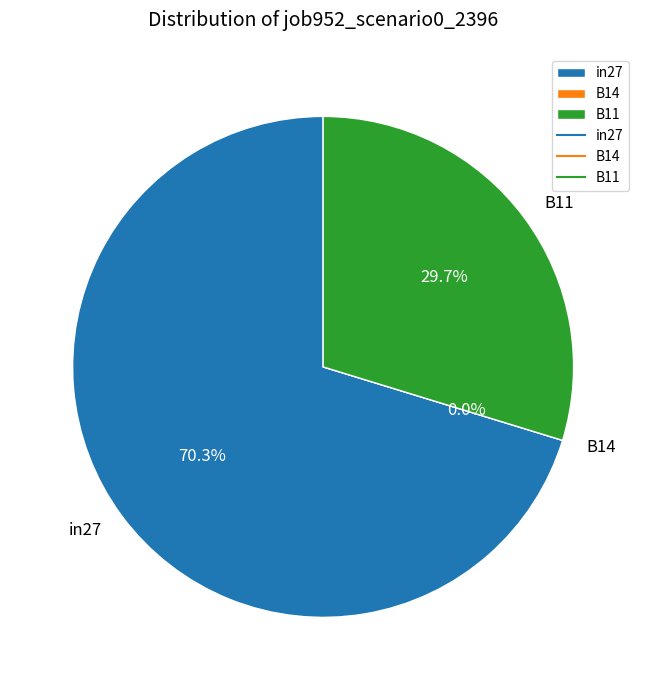

Is B11 the majority of the pie?

No